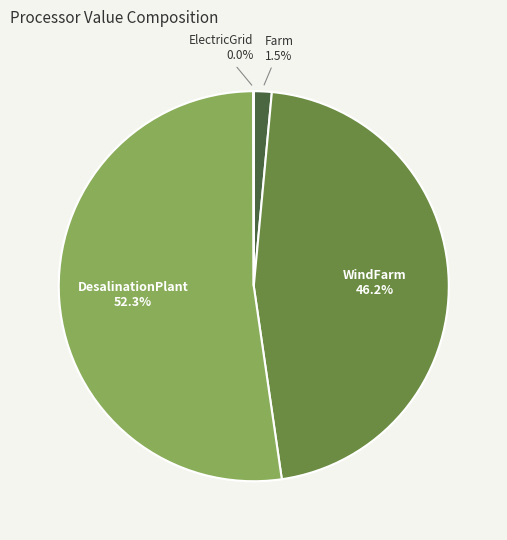

To the nearest percent, what percentage of the pie is WindFarm?

46%